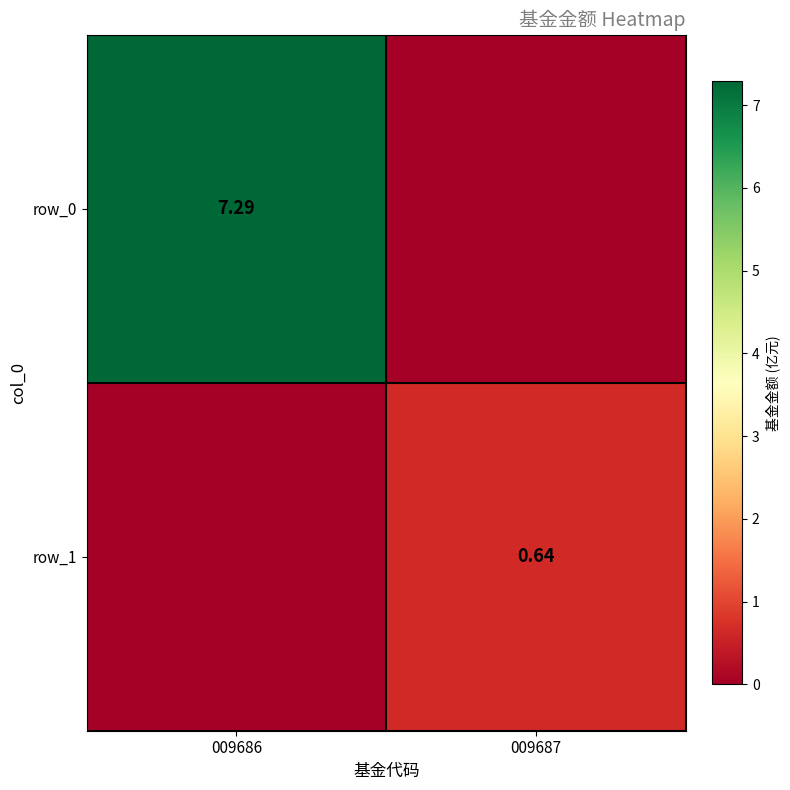

Rank the series by their maximum value, from lowest to highest.

row_1, row_0